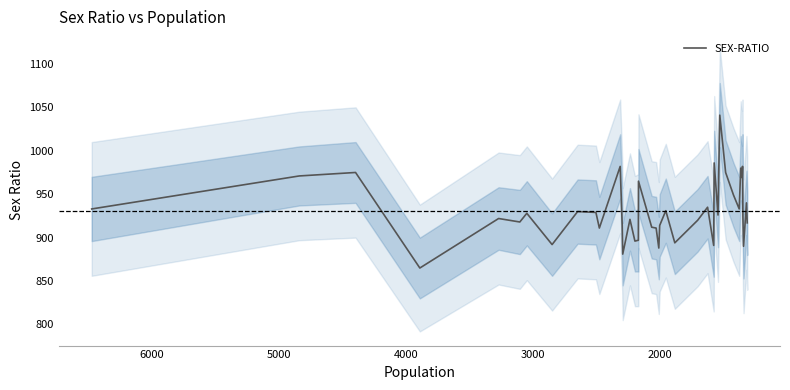

What is the difference between the second highest and minimum values?

121